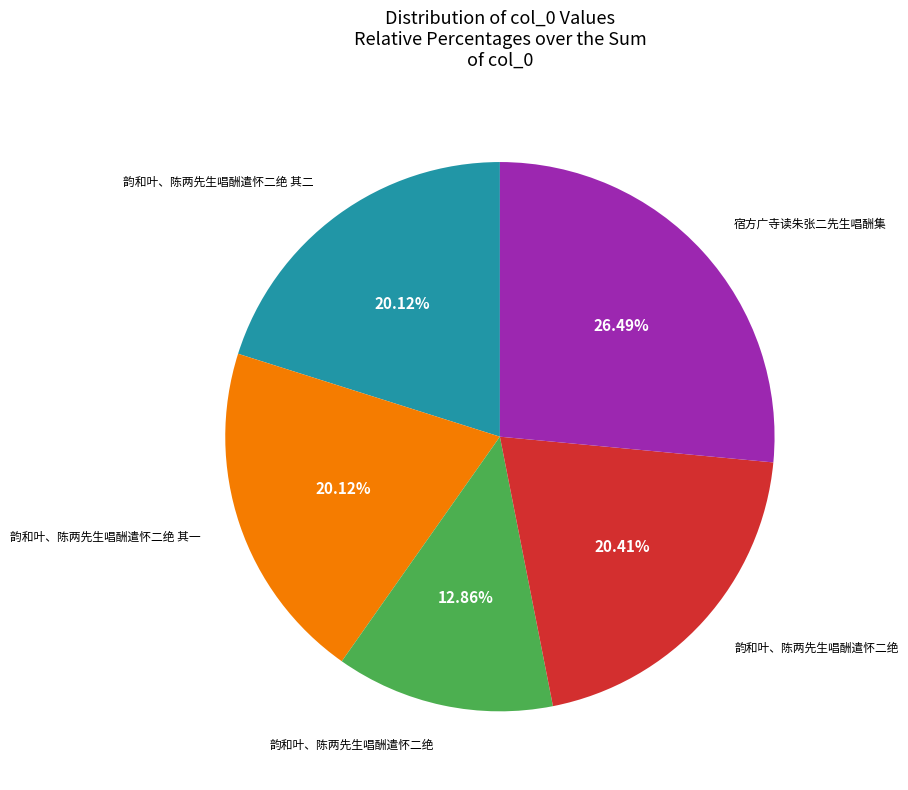

Is there any slice that represents more than half of the pie?

No